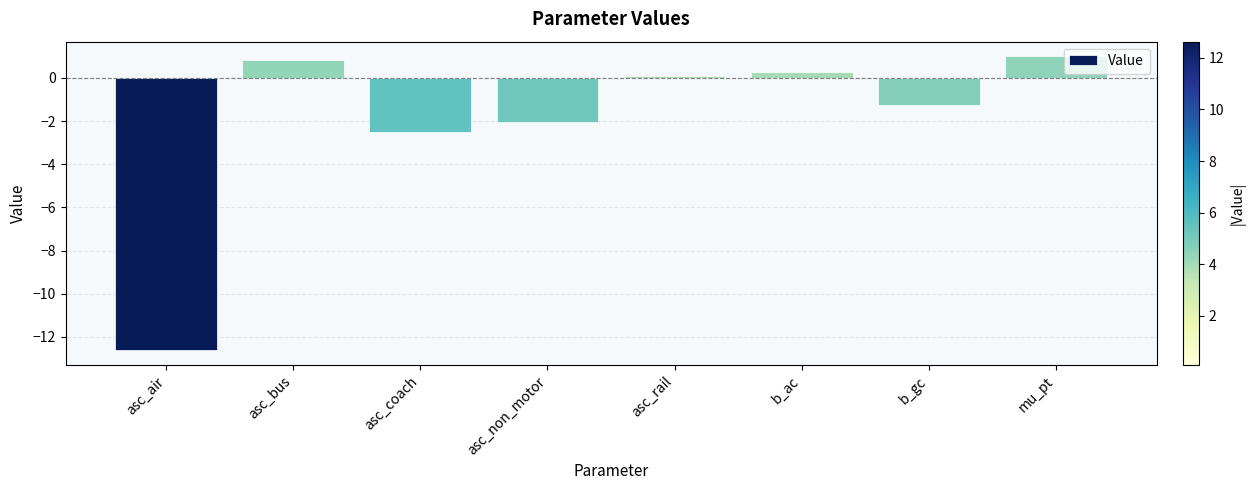

At which label does the data first exceed 0?

asc_bus